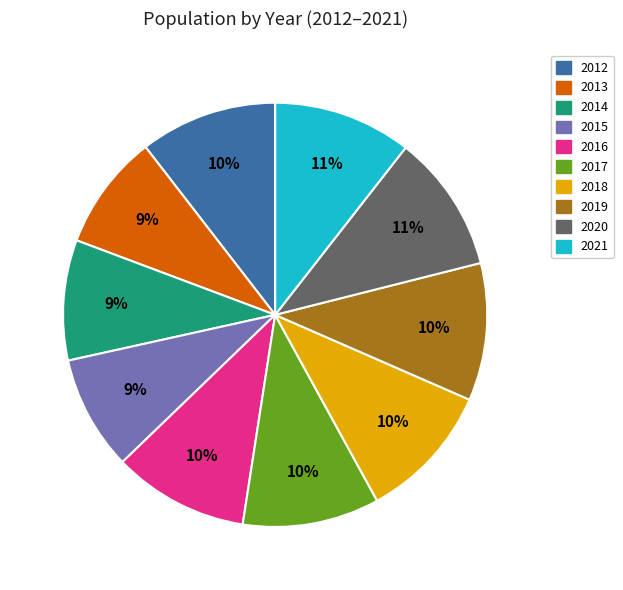

To the nearest percent, what is the difference between the largest and smallest slice percentages?

2%